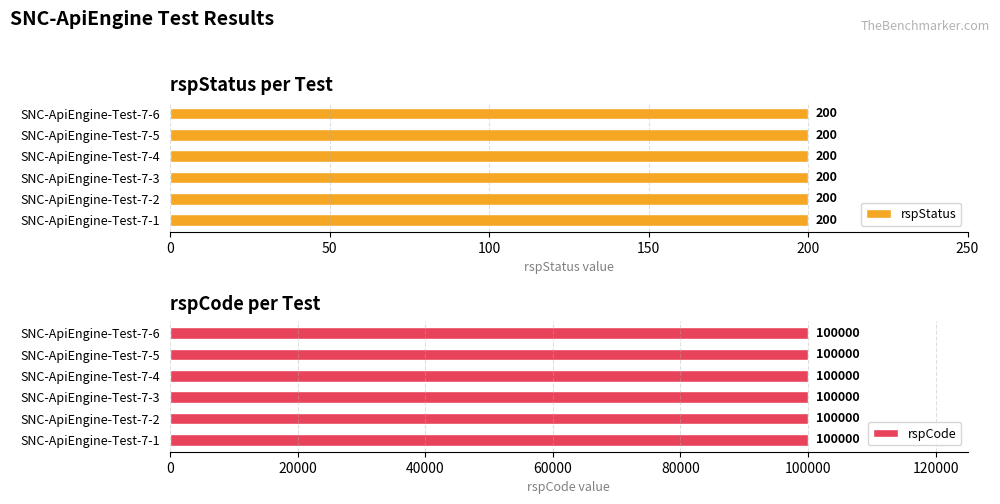

What is the difference between the highest and lowest values at SNC-ApiEngine-Test-7-4?

99800